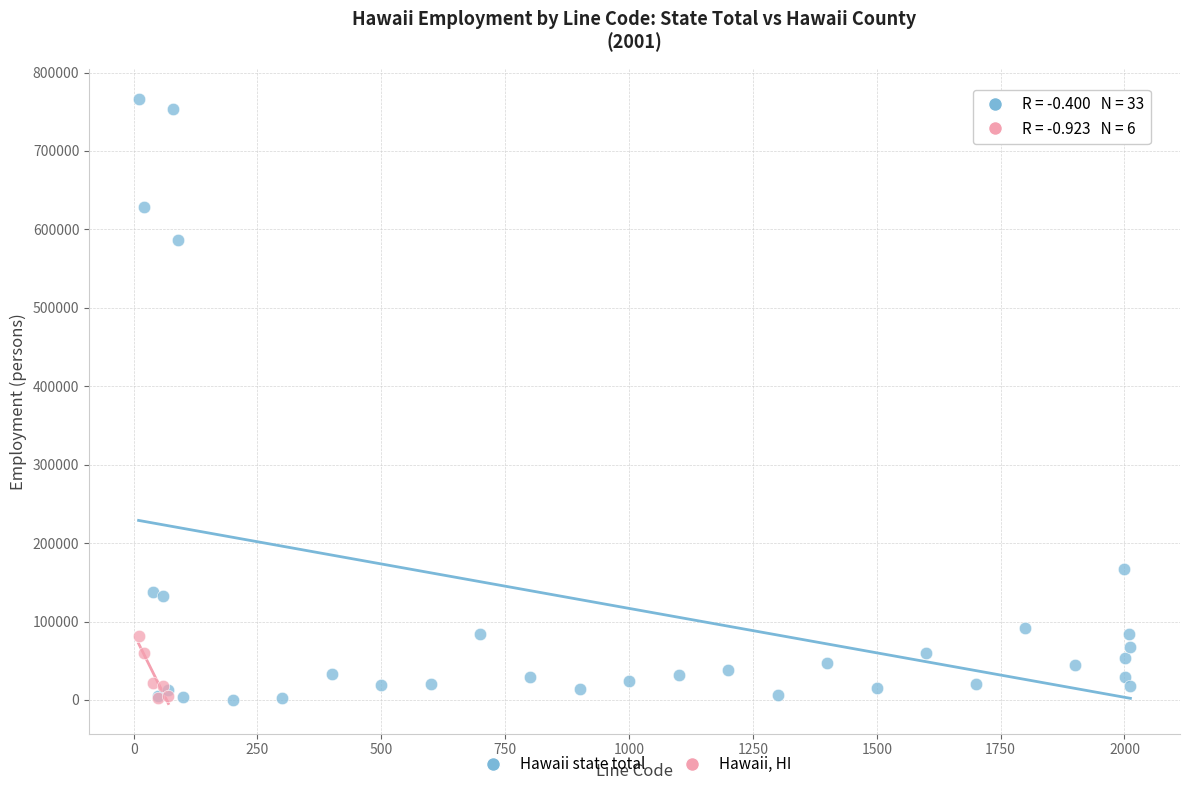

Which series contains the highest Y value?

Hawaii state total